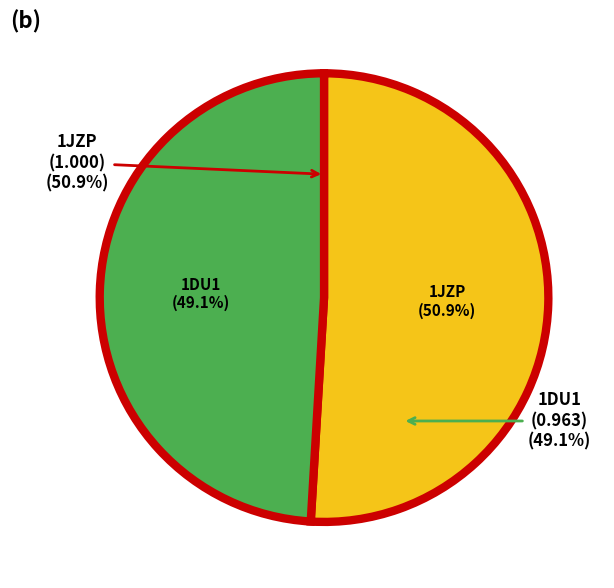

To the nearest percent, what is the average slice percentage?

50%